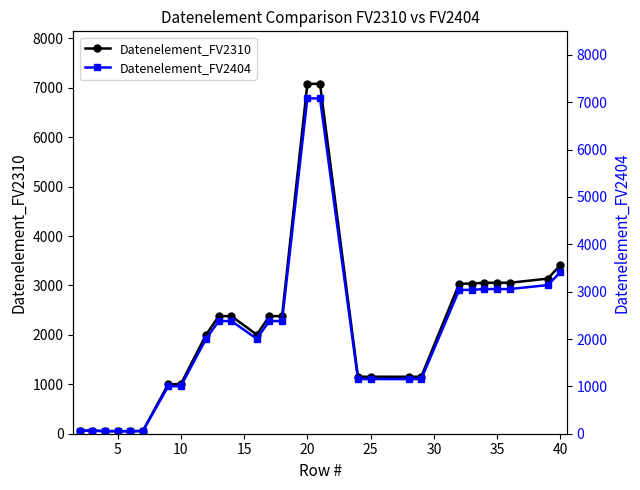

The value of Datenelement_FV2310 at 25 is 1154. True or false?

True